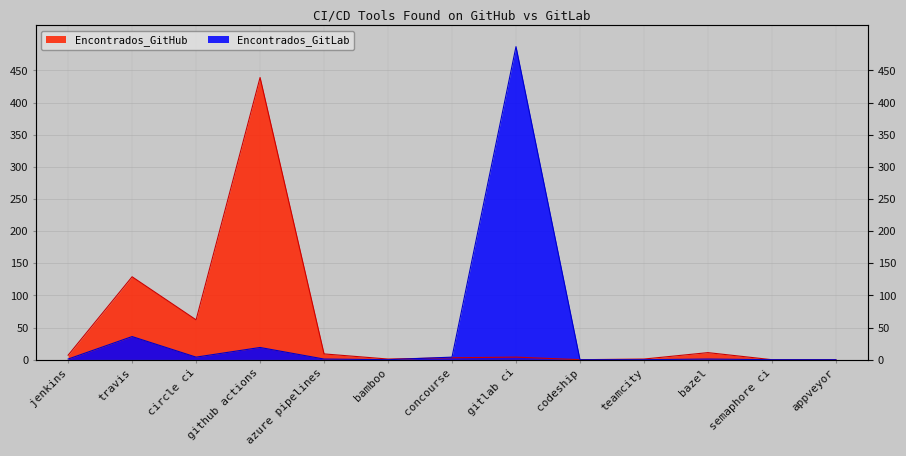

List the series in order of their overall mean, lowest first.

Encontrados_GitLab, Encontrados_GitHub